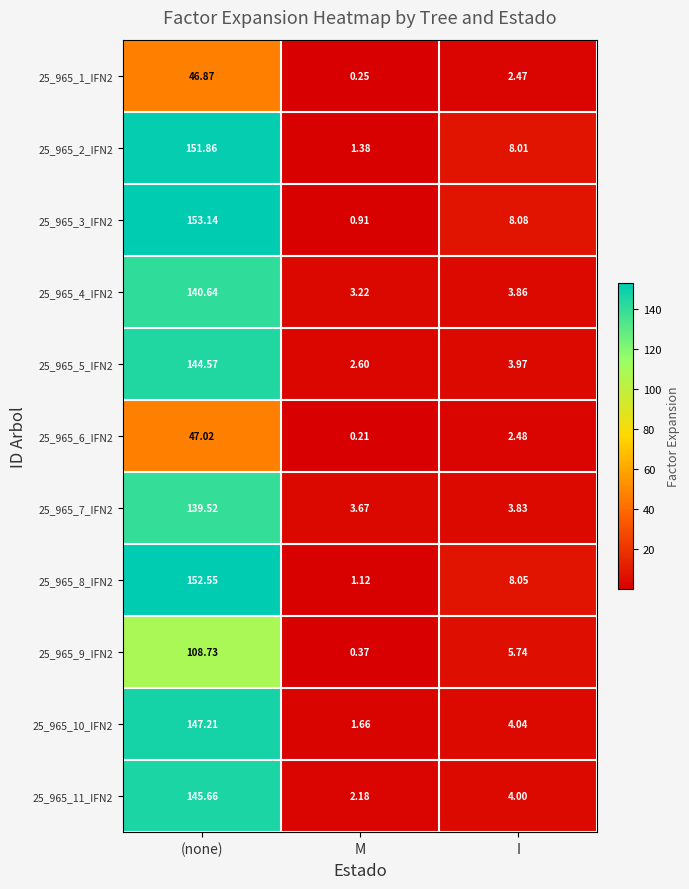

Rank the series at M from lowest to highest value.

25_965_6_IFN2, 25_965_1_IFN2, 25_965_9_IFN2, 25_965_3_IFN2, 25_965_8_IFN2, 25_965_2_IFN2, 25_965_10_IFN2, 25_965_11_IFN2, 25_965_5_IFN2, 25_965_4_IFN2, 25_965_7_IFN2